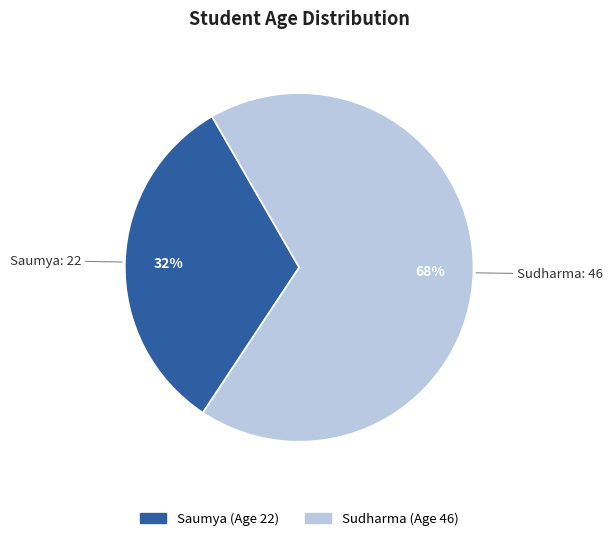

Do Saumya and Sudharma together represent more than half of the pie?

Yes